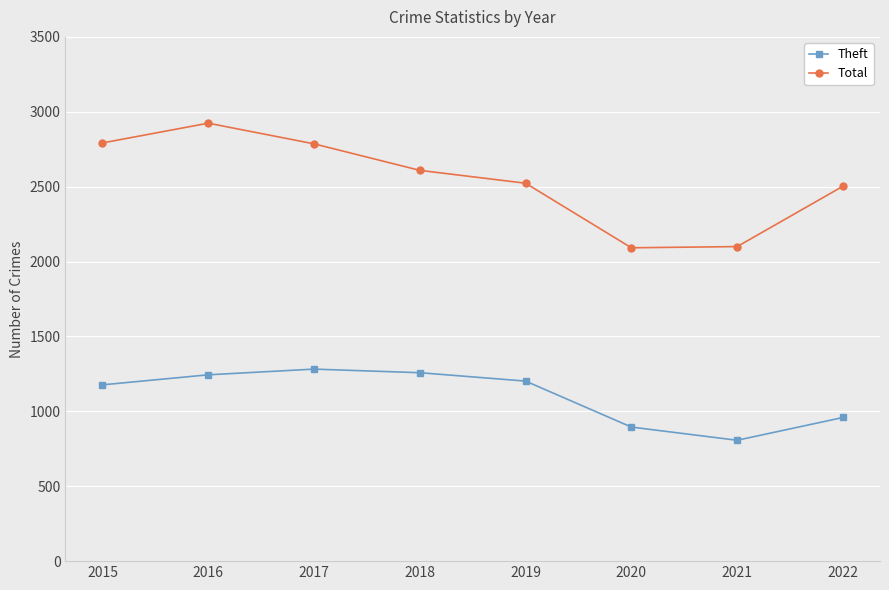

Which series has the largest total across all categories?

Total